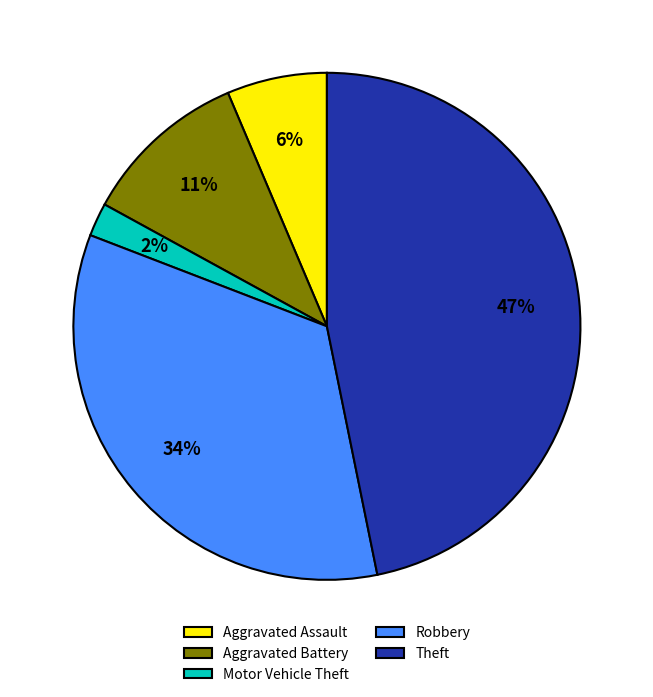

To the nearest percent, what portion does Robbery represent?

34%